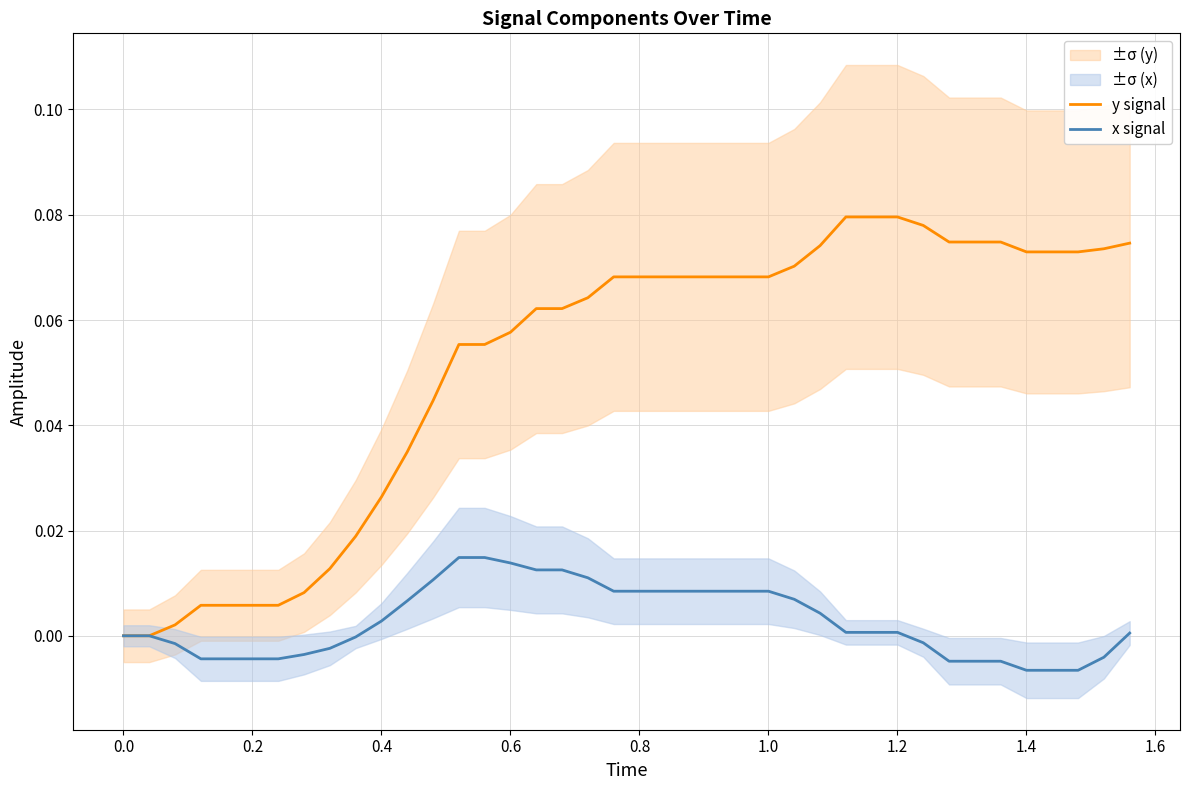

Is it true that x signal equals 0.0 at 21?

False